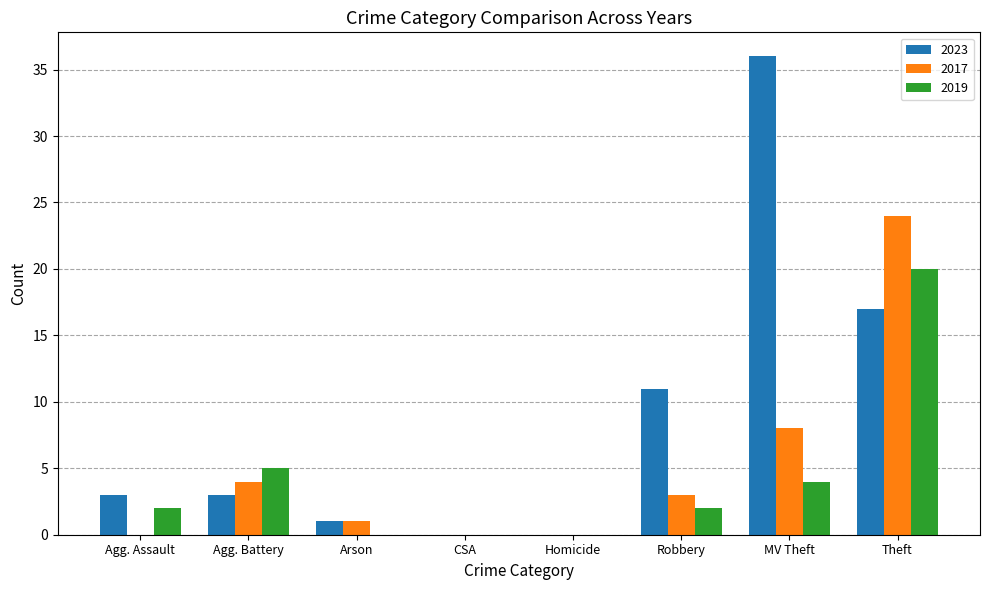

Which series has the largest total across all categories?

2023